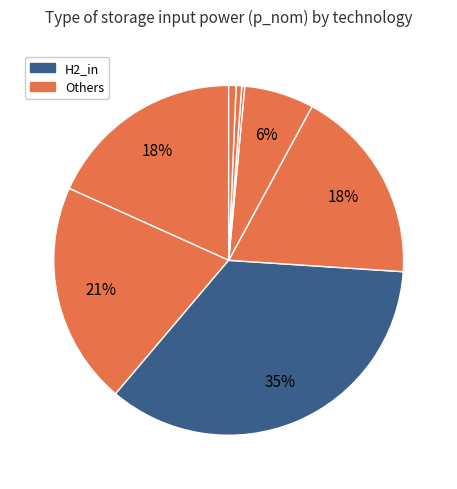

Is there any slice that represents more than half of the pie?

No